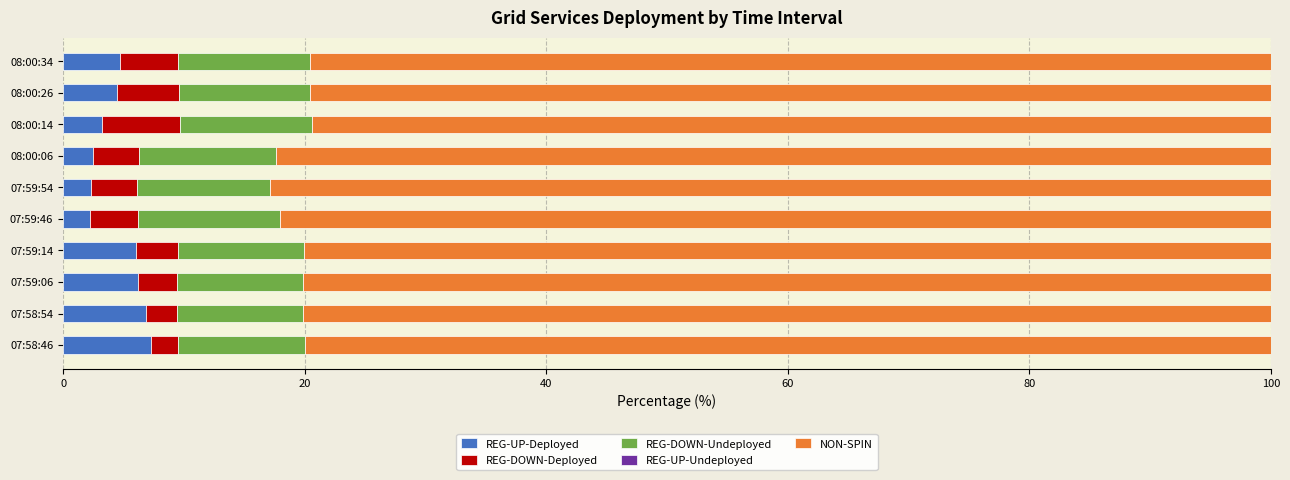

What is the sum of all REG-UP-Deployed values?

45.8